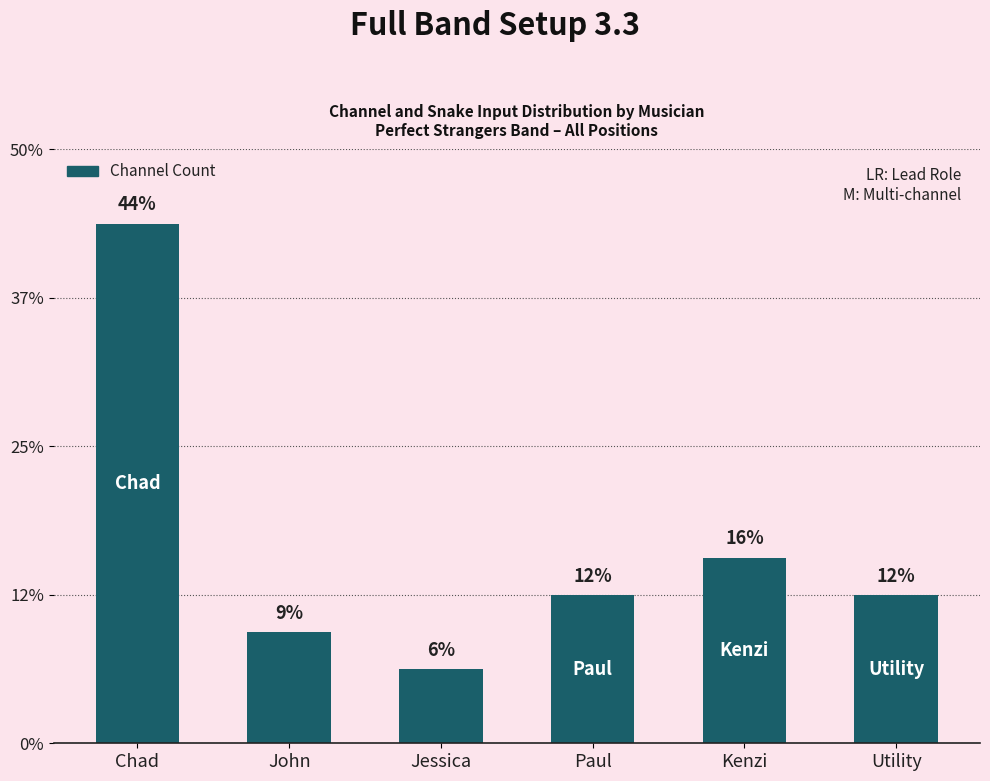

Are the bars horizontal?

No